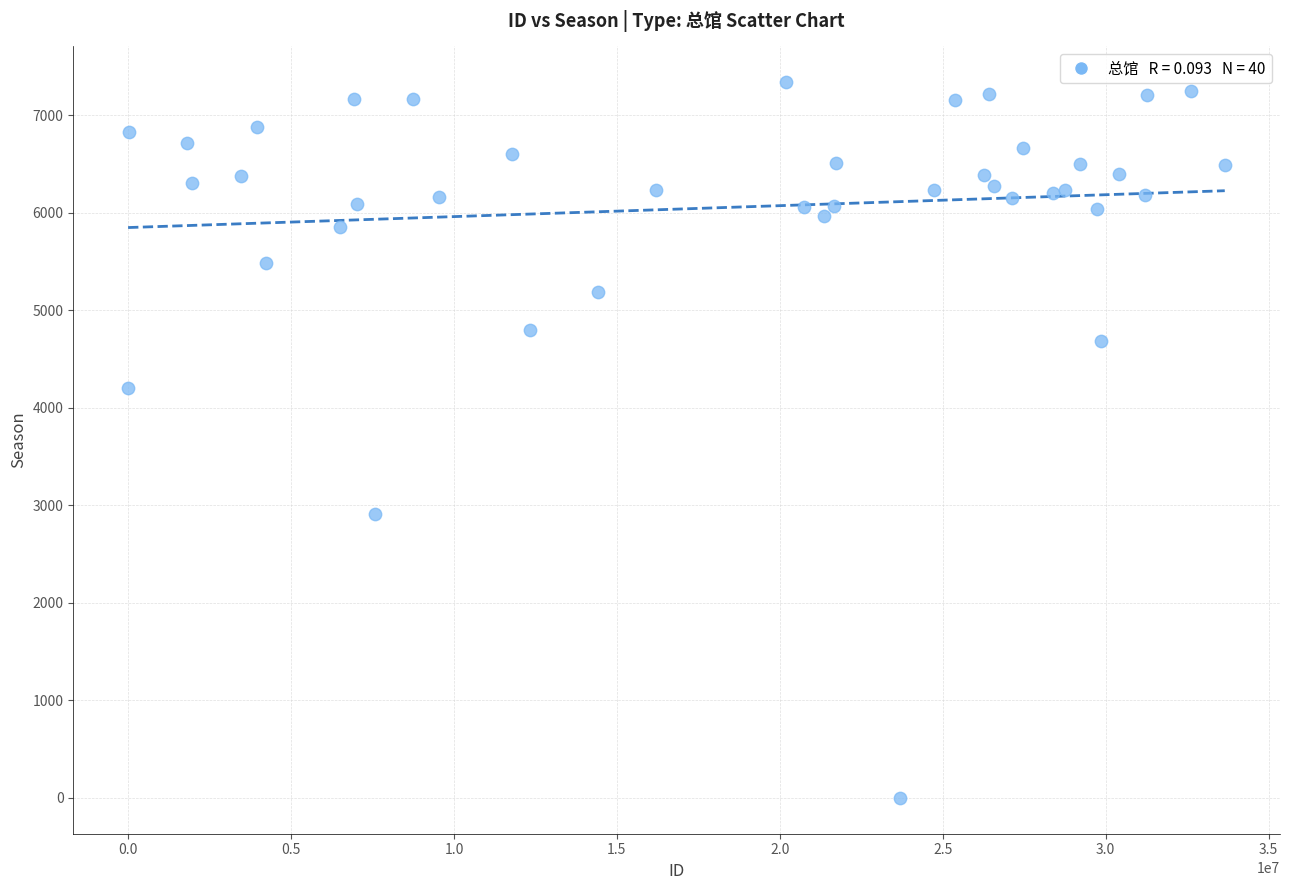

What Y value in the scatter plot is closest to 3670?

4203